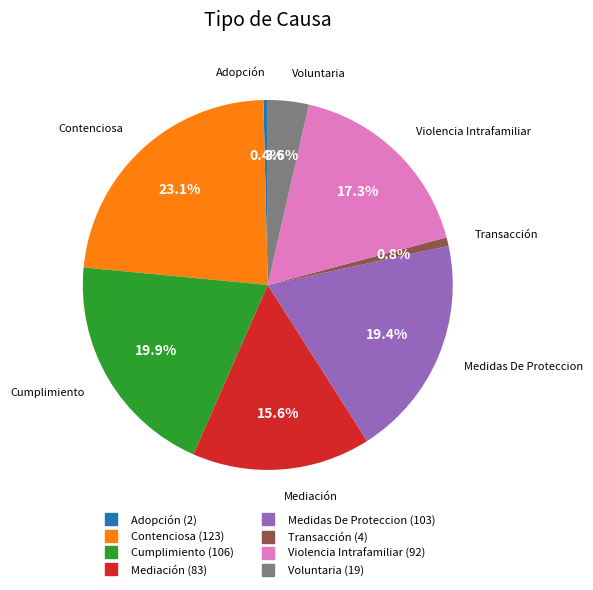

To the nearest percent, what percentage of the pie is Medidas De Proteccion?

19%